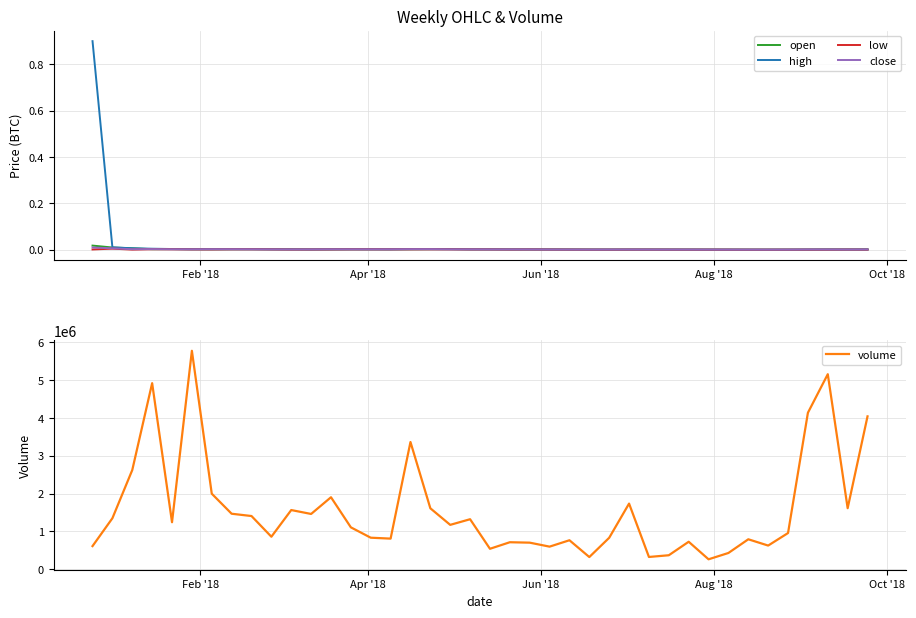

What is the highest value of the volume series?

5777325.2